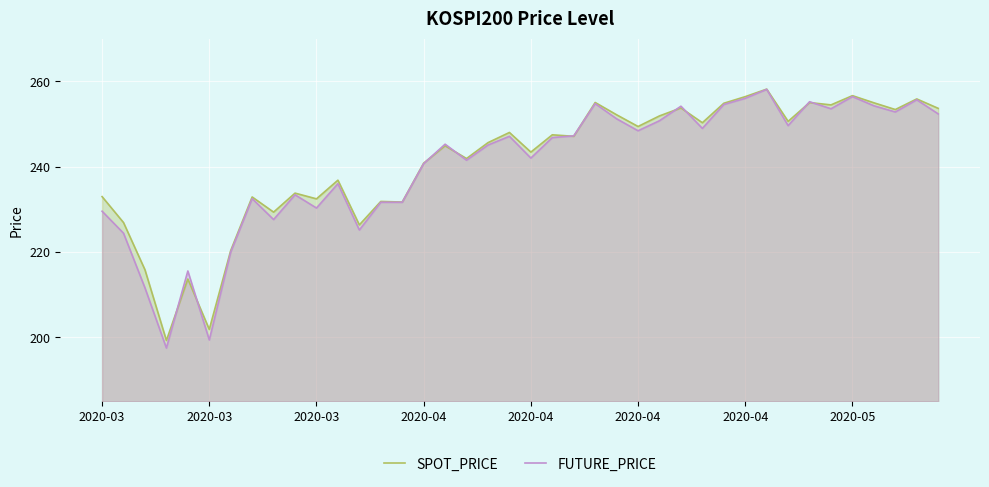

How many lines are shown in the chart?

2